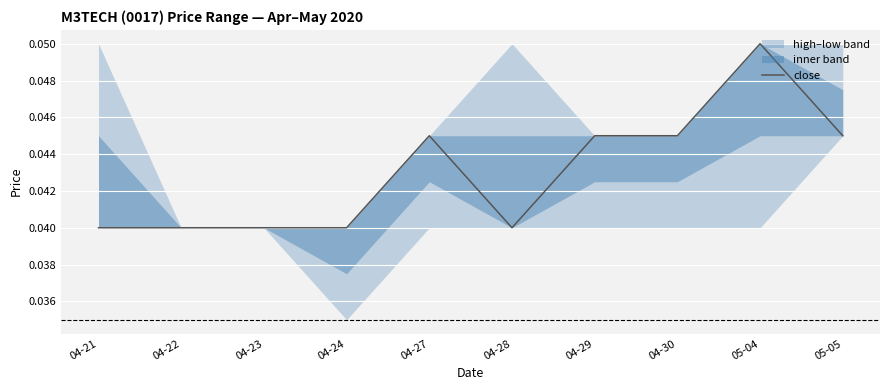

The chart shows a value of 0.1 at 05-04. True or false?

True